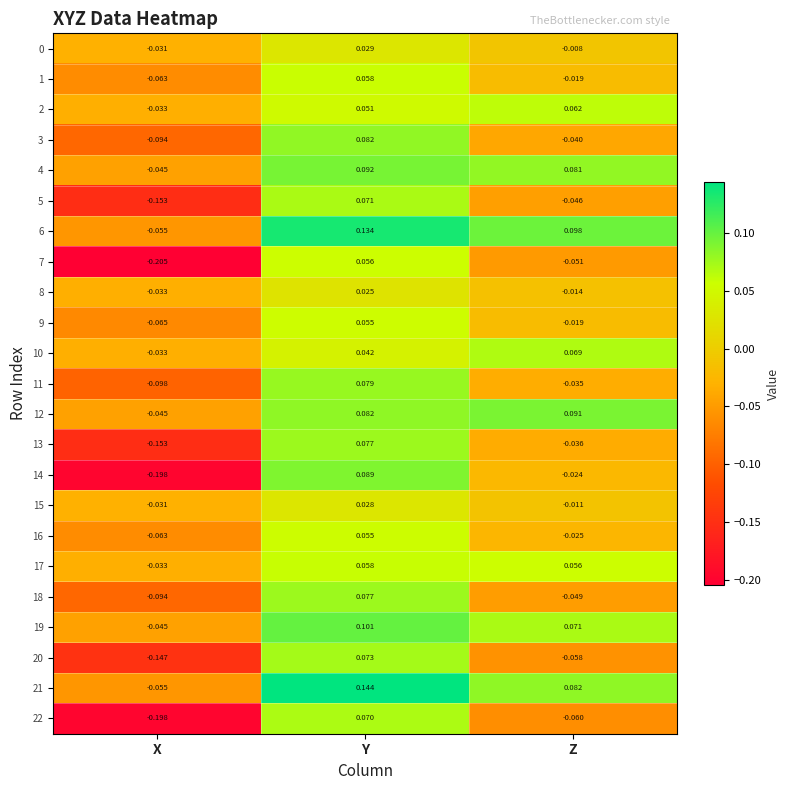

At which label is 19 closest to 0?

X